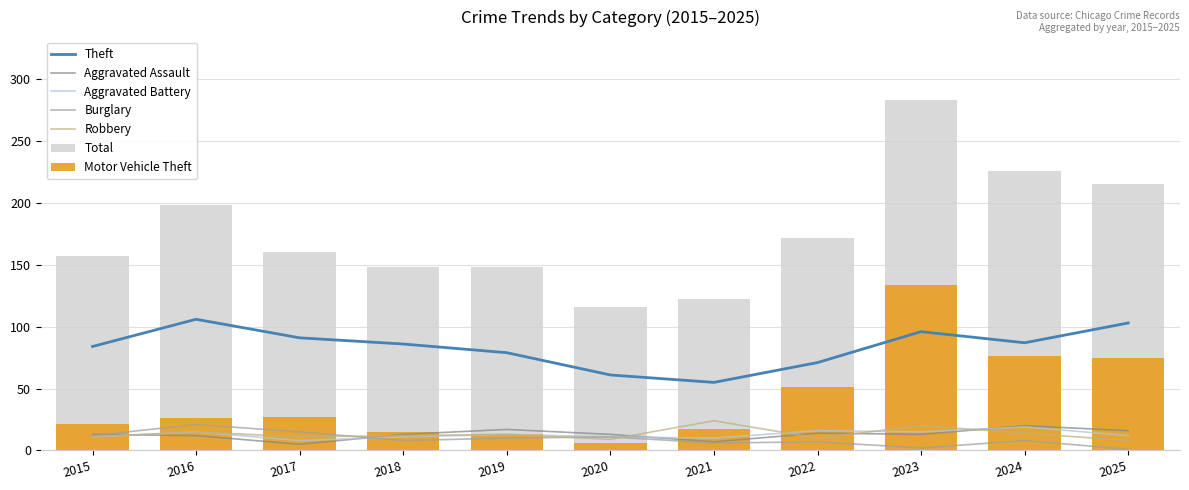

What is the difference between the highest and lowest values at 2017?

86